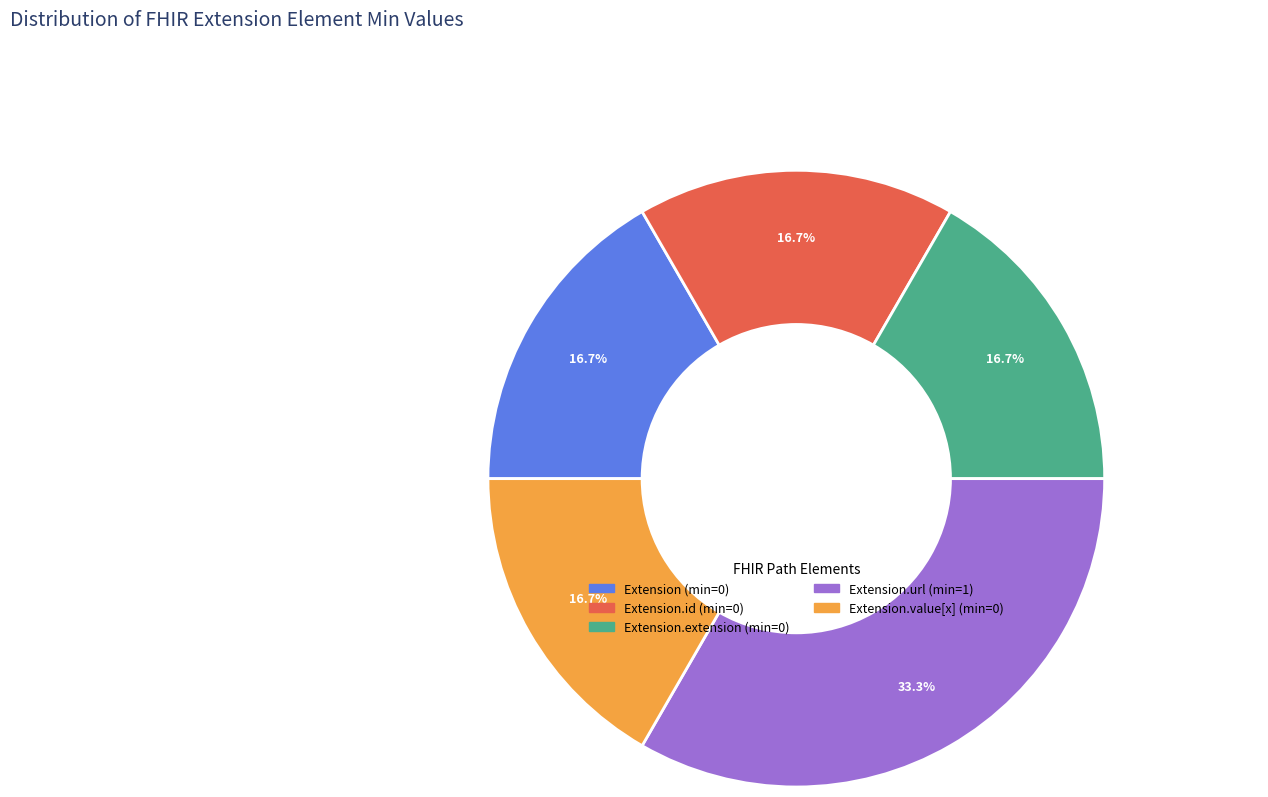

Is there any slice that represents more than half of the pie?

No